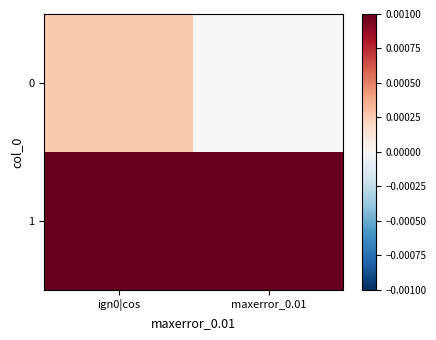

At which category is the sum across all series the highest?

ign0|cos